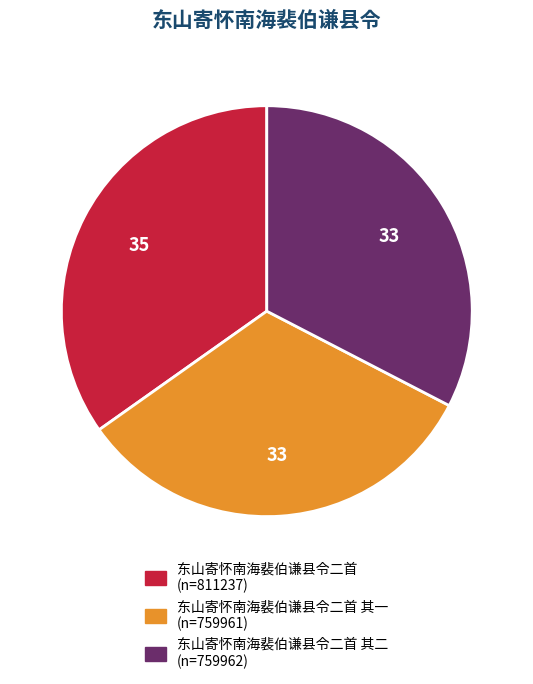

Is there a majority slice in this chart?

No